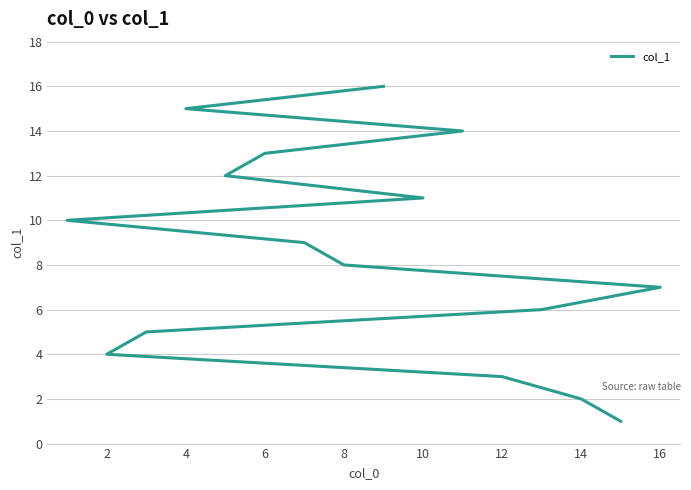

What is the minimum value shown in the chart?

1